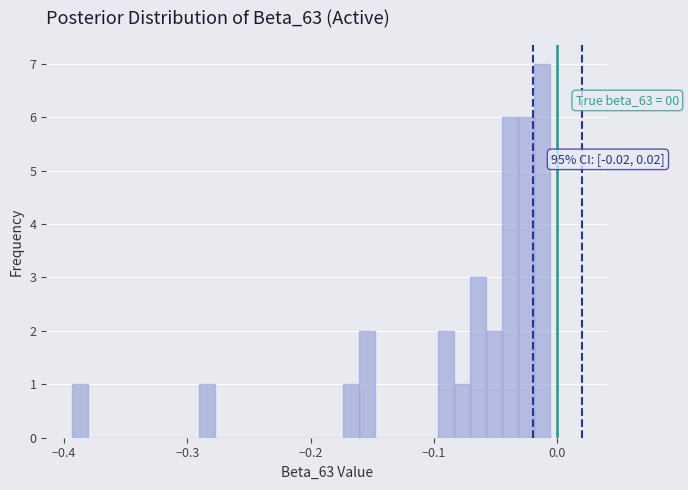

Around what value on the x-axis is the tallest bar? Give the approximate position of its centre, as read against the axis.

-0.01